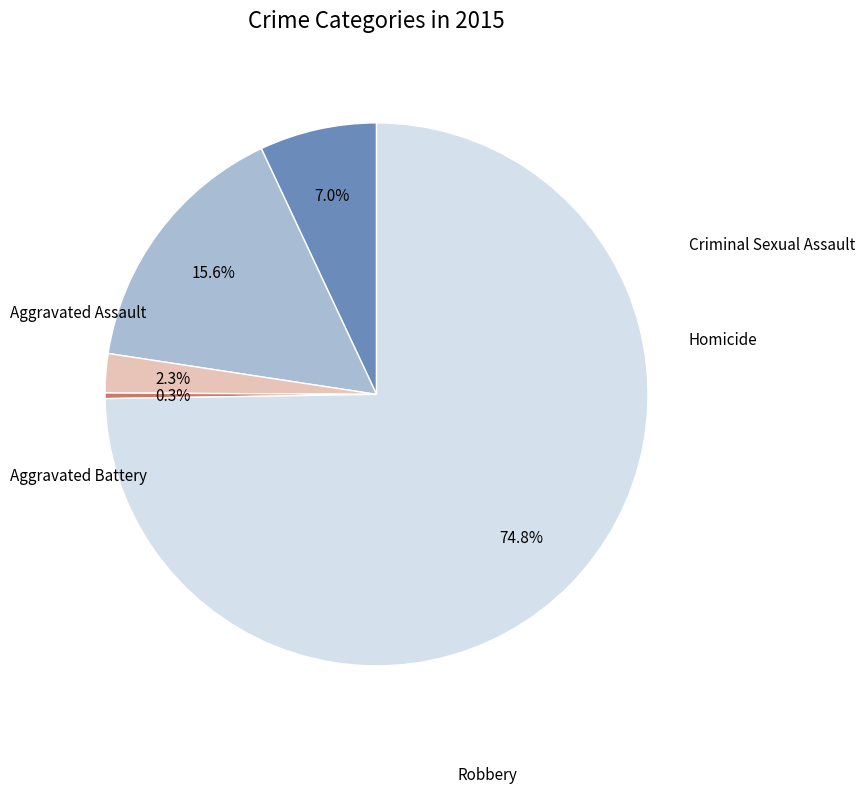

Is there a majority slice in this chart?

Yes